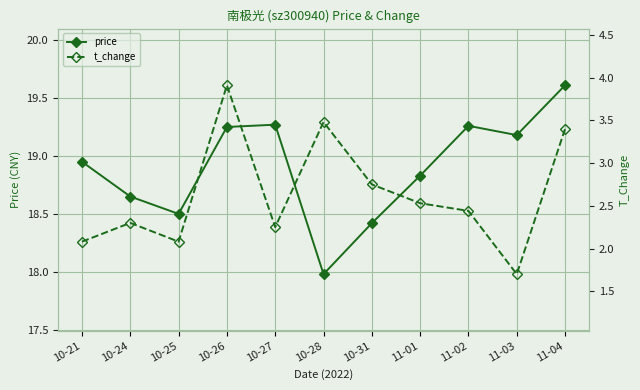

How many lines are shown in the chart?

2